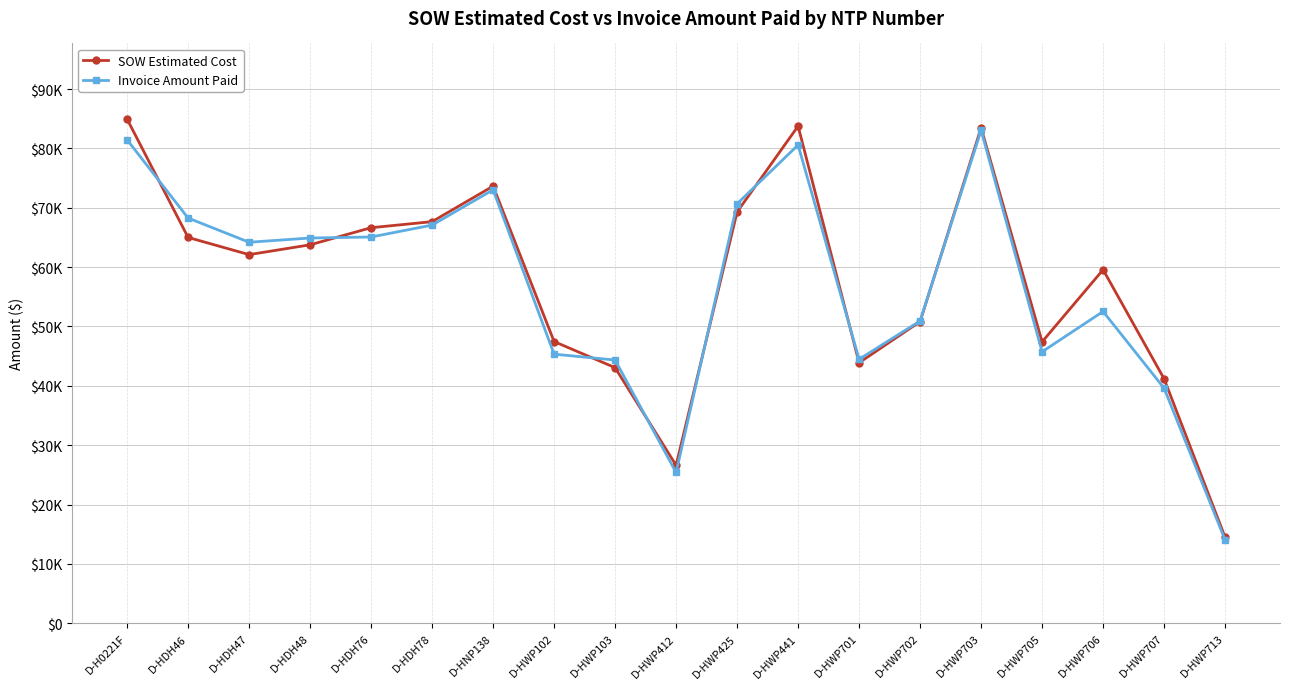

What is the value of the Invoice Amount Paid point at the 4th from the left?

64902.5